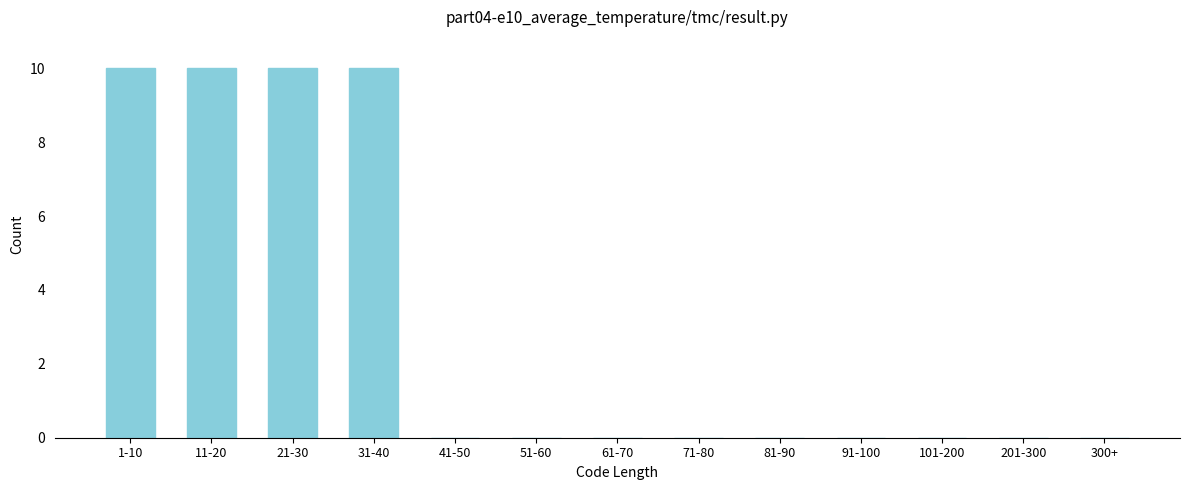

Reading left to right, transcribe all the data shown in this chart.

1-10=10	11-20=10	21-30=10	31-40=10	41-50=0	51-60=0	61-70=0	71-80=0	81-90=0	91-100=0	101-200=0	201-300=0	300+=0